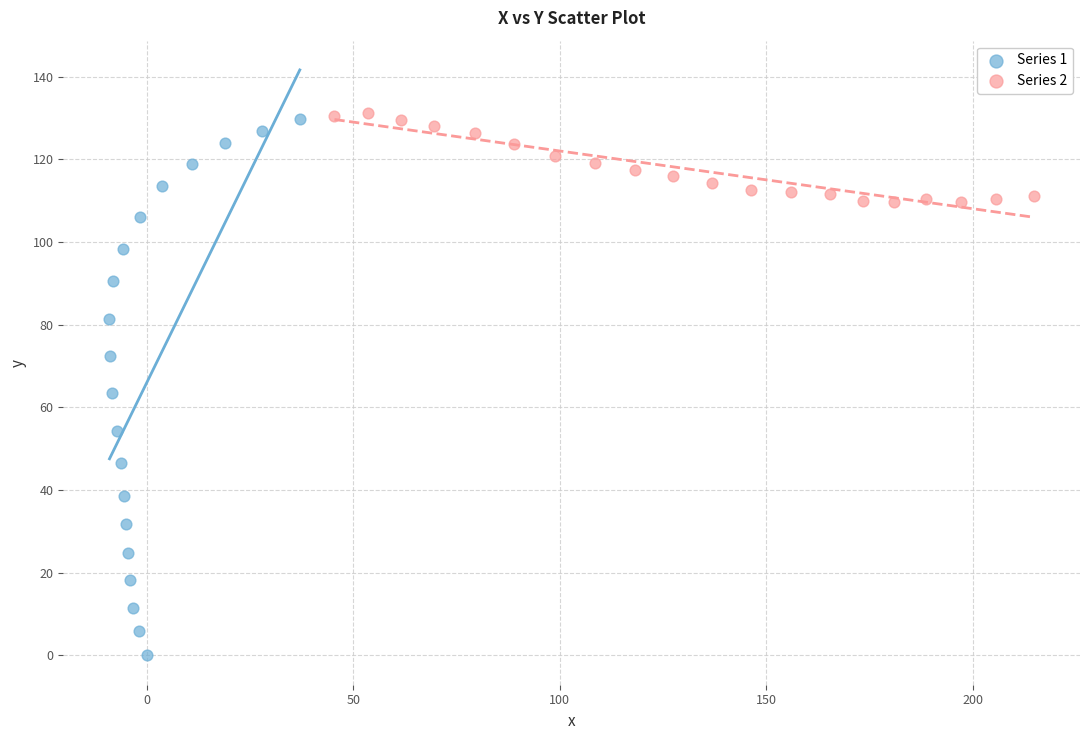

Which series reaches the minimum Y coordinate?

Series 1